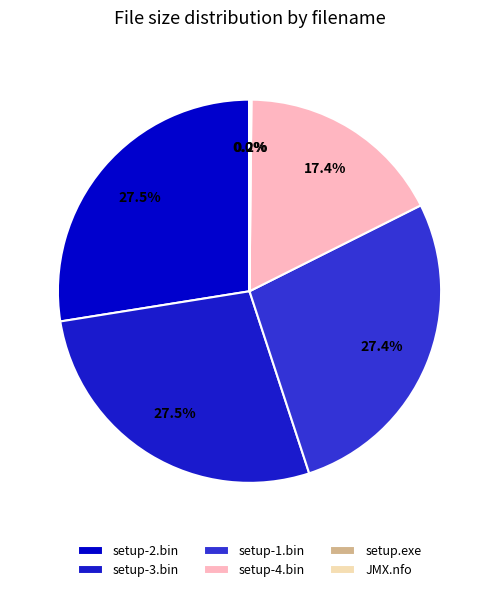

Rank the categories by value from highest to lowest.

setup-2.bin, setup-3.bin, setup-1.bin, setup-4.bin, setup.exe, JMX.nfo